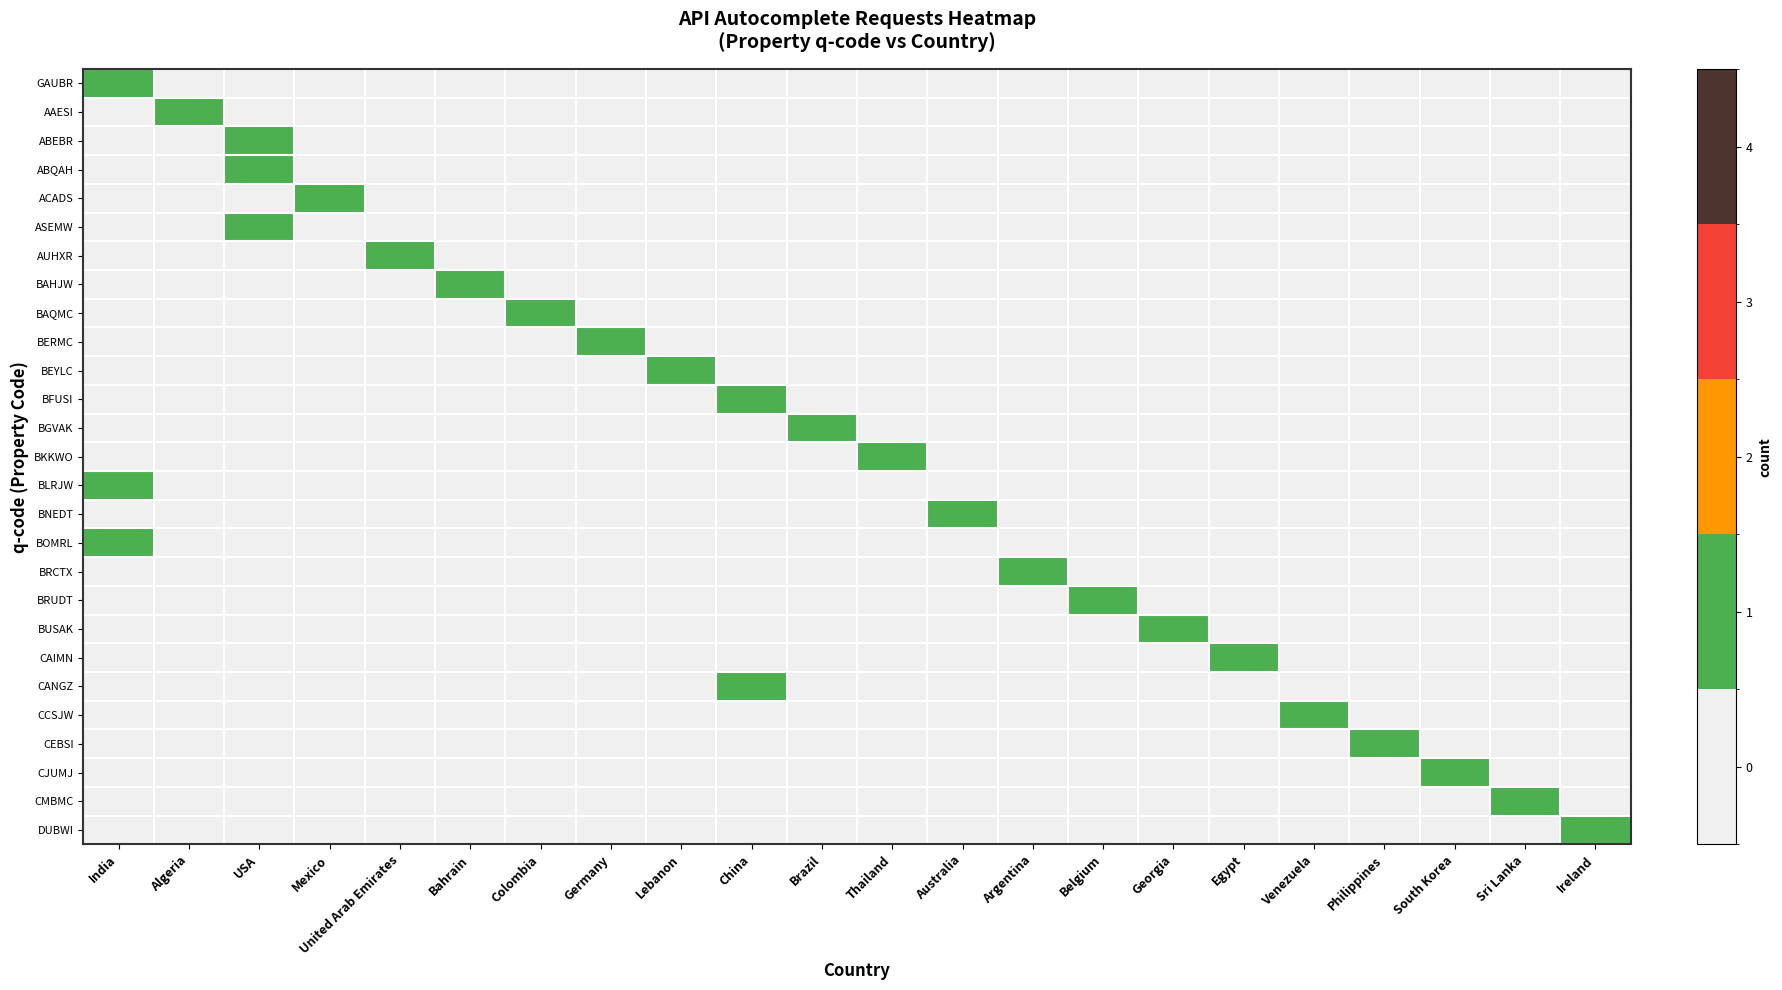

Reading left to right, list all the values displayed in this chart.

GAUBR: India=1	Algeria=0	USA=0	Mexico=0	United Arab Emirates=0	Bahrain=0	Colombia=0	Germany=0	Lebanon=0	China=0	Brazil=0	Thailand=0	Australia=0	Argentina=0	Belgium=0	Georgia=0	Egypt=0	Venezuela=0	Philippines=0	South Korea=0	Sri Lanka=0	Ireland=0
AAESI: India=0	Algeria=1	USA=0	Mexico=0	United Arab Emirates=0	Bahrain=0	Colombia=0	Germany=0	Lebanon=0	China=0	Brazil=0	Thailand=0	Australia=0	Argentina=0	Belgium=0	Georgia=0	Egypt=0	Venezuela=0	Philippines=0	South Korea=0	Sri Lanka=0	Ireland=0
ABEBR: India=0	Algeria=0	USA=1	Mexico=0	United Arab Emirates=0	Bahrain=0	Colombia=0	Germany=0	Lebanon=0	China=0	Brazil=0	Thailand=0	Australia=0	Argentina=0	Belgium=0	Georgia=0	Egypt=0	Venezuela=0	Philippines=0	South Korea=0	Sri Lanka=0	Ireland=0
ABQAH: India=0	Algeria=0	USA=1	Mexico=0	United Arab Emirates=0	Bahrain=0	Colombia=0	Germany=0	Lebanon=0	China=0	Brazil=0	Thailand=0	Australia=0	Argentina=0	Belgium=0	Georgia=0	Egypt=0	Venezuela=0	Philippines=0	South Korea=0	Sri Lanka=0	Ireland=0
ACADS: India=0	Algeria=0	USA=0	Mexico=1	United Arab Emirates=0	Bahrain=0	Colombia=0	Germany=0	Lebanon=0	China=0	Brazil=0	Thailand=0	Australia=0	Argentina=0	Belgium=0	Georgia=0	Egypt=0	Venezuela=0	Philippines=0	South Korea=0	Sri Lanka=0	Ireland=0
ASEMW: India=0	Algeria=0	USA=1	Mexico=0	United Arab Emirates=0	Bahrain=0	Colombia=0	Germany=0	Lebanon=0	China=0	Brazil=0	Thailand=0	Australia=0	Argentina=0	Belgium=0	Georgia=0	Egypt=0	Venezuela=0	Philippines=0	South Korea=0	Sri Lanka=0	Ireland=0
AUHXR: India=0	Algeria=0	USA=0	Mexico=0	United Arab Emirates=1	Bahrain=0	Colombia=0	Germany=0	Lebanon=0	China=0	Brazil=0	Thailand=0	Australia=0	Argentina=0	Belgium=0	Georgia=0	Egypt=0	Venezuela=0	Philippines=0	South Korea=0	Sri Lanka=0	Ireland=0
BAHJW: India=0	Algeria=0	USA=0	Mexico=0	United Arab Emirates=0	Bahrain=1	Colombia=0	Germany=0	Lebanon=0	China=0	Brazil=0	Thailand=0	Australia=0	Argentina=0	Belgium=0	Georgia=0	Egypt=0	Venezuela=0	Philippines=0	South Korea=0	Sri Lanka=0	Ireland=0
BAQMC: India=0	Algeria=0	USA=0	Mexico=0	United Arab Emirates=0	Bahrain=0	Colombia=1	Germany=0	Lebanon=0	China=0	Brazil=0	Thailand=0	Australia=0	Argentina=0	Belgium=0	Georgia=0	Egypt=0	Venezuela=0	Philippines=0	South Korea=0	Sri Lanka=0	Ireland=0
BERMC: India=0	Algeria=0	USA=0	Mexico=0	United Arab Emirates=0	Bahrain=0	Colombia=0	Germany=1	Lebanon=0	China=0	Brazil=0	Thailand=0	Australia=0	Argentina=0	Belgium=0	Georgia=0	Egypt=0	Venezuela=0	Philippines=0	South Korea=0	Sri Lanka=0	Ireland=0
BEYLC: India=0	Algeria=0	USA=0	Mexico=0	United Arab Emirates=0	Bahrain=0	Colombia=0	Germany=0	Lebanon=1	China=0	Brazil=0	Thailand=0	Australia=0	Argentina=0	Belgium=0	Georgia=0	Egypt=0	Venezuela=0	Philippines=0	South Korea=0	Sri Lanka=0	Ireland=0
BFUSI: India=0	Algeria=0	USA=0	Mexico=0	United Arab Emirates=0	Bahrain=0	Colombia=0	Germany=0	Lebanon=0	China=1	Brazil=0	Thailand=0	Australia=0	Argentina=0	Belgium=0	Georgia=0	Egypt=0	Venezuela=0	Philippines=0	South Korea=0	Sri Lanka=0	Ireland=0
BGVAK: India=0	Algeria=0	USA=0	Mexico=0	United Arab Emirates=0	Bahrain=0	Colombia=0	Germany=0	Lebanon=0	China=0	Brazil=1	Thailand=0	Australia=0	Argentina=0	Belgium=0	Georgia=0	Egypt=0	Venezuela=0	Philippines=0	South Korea=0	Sri Lanka=0	Ireland=0
BKKWO: India=0	Algeria=0	USA=0	Mexico=0	United Arab Emirates=0	Bahrain=0	Colombia=0	Germany=0	Lebanon=0	China=0	Brazil=0	Thailand=1	Australia=0	Argentina=0	Belgium=0	Georgia=0	Egypt=0	Venezuela=0	Philippines=0	South Korea=0	Sri Lanka=0	Ireland=0
BLRJW: India=1	Algeria=0	USA=0	Mexico=0	United Arab Emirates=0	Bahrain=0	Colombia=0	Germany=0	Lebanon=0	China=0	Brazil=0	Thailand=0	Australia=0	Argentina=0	Belgium=0	Georgia=0	Egypt=0	Venezuela=0	Philippines=0	South Korea=0	Sri Lanka=0	Ireland=0
BNEDT: India=0	Algeria=0	USA=0	Mexico=0	United Arab Emirates=0	Bahrain=0	Colombia=0	Germany=0	Lebanon=0	China=0	Brazil=0	Thailand=0	Australia=1	Argentina=0	Belgium=0	Georgia=0	Egypt=0	Venezuela=0	Philippines=0	South Korea=0	Sri Lanka=0	Ireland=0
BOMRL: India=1	Algeria=0	USA=0	Mexico=0	United Arab Emirates=0	Bahrain=0	Colombia=0	Germany=0	Lebanon=0	China=0	Brazil=0	Thailand=0	Australia=0	Argentina=0	Belgium=0	Georgia=0	Egypt=0	Venezuela=0	Philippines=0	South Korea=0	Sri Lanka=0	Ireland=0
BRCTX: India=0	Algeria=0	USA=0	Mexico=0	United Arab Emirates=0	Bahrain=0	Colombia=0	Germany=0	Lebanon=0	China=0	Brazil=0	Thailand=0	Australia=0	Argentina=1	Belgium=0	Georgia=0	Egypt=0	Venezuela=0	Philippines=0	South Korea=0	Sri Lanka=0	Ireland=0
BRUDT: India=0	Algeria=0	USA=0	Mexico=0	United Arab Emirates=0	Bahrain=0	Colombia=0	Germany=0	Lebanon=0	China=0	Brazil=0	Thailand=0	Australia=0	Argentina=0	Belgium=1	Georgia=0	Egypt=0	Venezuela=0	Philippines=0	South Korea=0	Sri Lanka=0	Ireland=0
BUSAK: India=0	Algeria=0	USA=0	Mexico=0	United Arab Emirates=0	Bahrain=0	Colombia=0	Germany=0	Lebanon=0	China=0	Brazil=0	Thailand=0	Australia=0	Argentina=0	Belgium=0	Georgia=1	Egypt=0	Venezuela=0	Philippines=0	South Korea=0	Sri Lanka=0	Ireland=0
CAIMN: India=0	Algeria=0	USA=0	Mexico=0	United Arab Emirates=0	Bahrain=0	Colombia=0	Germany=0	Lebanon=0	China=0	Brazil=0	Thailand=0	Australia=0	Argentina=0	Belgium=0	Georgia=0	Egypt=1	Venezuela=0	Philippines=0	South Korea=0	Sri Lanka=0	Ireland=0
CANGZ: India=0	Algeria=0	USA=0	Mexico=0	United Arab Emirates=0	Bahrain=0	Colombia=0	Germany=0	Lebanon=0	China=1	Brazil=0	Thailand=0	Australia=0	Argentina=0	Belgium=0	Georgia=0	Egypt=0	Venezuela=0	Philippines=0	South Korea=0	Sri Lanka=0	Ireland=0
CCSJW: India=0	Algeria=0	USA=0	Mexico=0	United Arab Emirates=0	Bahrain=0	Colombia=0	Germany=0	Lebanon=0	China=0	Brazil=0	Thailand=0	Australia=0	Argentina=0	Belgium=0	Georgia=0	Egypt=0	Venezuela=1	Philippines=0	South Korea=0	Sri Lanka=0	Ireland=0
CEBSI: India=0	Algeria=0	USA=0	Mexico=0	United Arab Emirates=0	Bahrain=0	Colombia=0	Germany=0	Lebanon=0	China=0	Brazil=0	Thailand=0	Australia=0	Argentina=0	Belgium=0	Georgia=0	Egypt=0	Venezuela=0	Philippines=1	South Korea=0	Sri Lanka=0	Ireland=0
CJUMJ: India=0	Algeria=0	USA=0	Mexico=0	United Arab Emirates=0	Bahrain=0	Colombia=0	Germany=0	Lebanon=0	China=0	Brazil=0	Thailand=0	Australia=0	Argentina=0	Belgium=0	Georgia=0	Egypt=0	Venezuela=0	Philippines=0	South Korea=1	Sri Lanka=0	Ireland=0
CMBMC: India=0	Algeria=0	USA=0	Mexico=0	United Arab Emirates=0	Bahrain=0	Colombia=0	Germany=0	Lebanon=0	China=0	Brazil=0	Thailand=0	Australia=0	Argentina=0	Belgium=0	Georgia=0	Egypt=0	Venezuela=0	Philippines=0	South Korea=0	Sri Lanka=1	Ireland=0
DUBWI: India=0	Algeria=0	USA=0	Mexico=0	United Arab Emirates=0	Bahrain=0	Colombia=0	Germany=0	Lebanon=0	China=0	Brazil=0	Thailand=0	Australia=0	Argentina=0	Belgium=0	Georgia=0	Egypt=0	Venezuela=0	Philippines=0	South Korea=0	Sri Lanka=0	Ireland=1